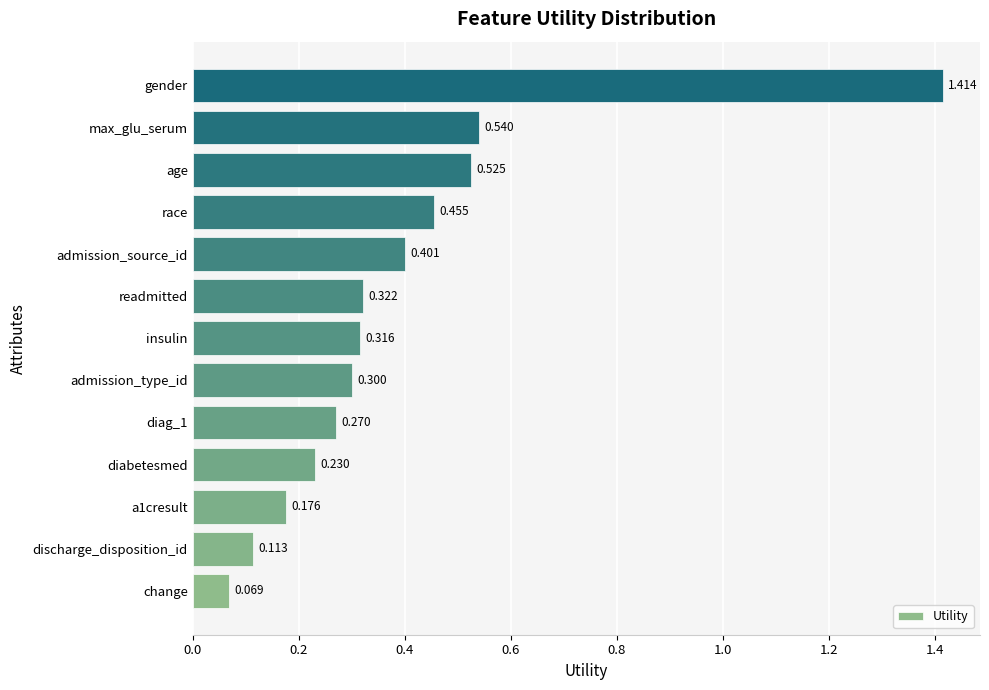

Which label corresponds to the largest value in the chart?

gender